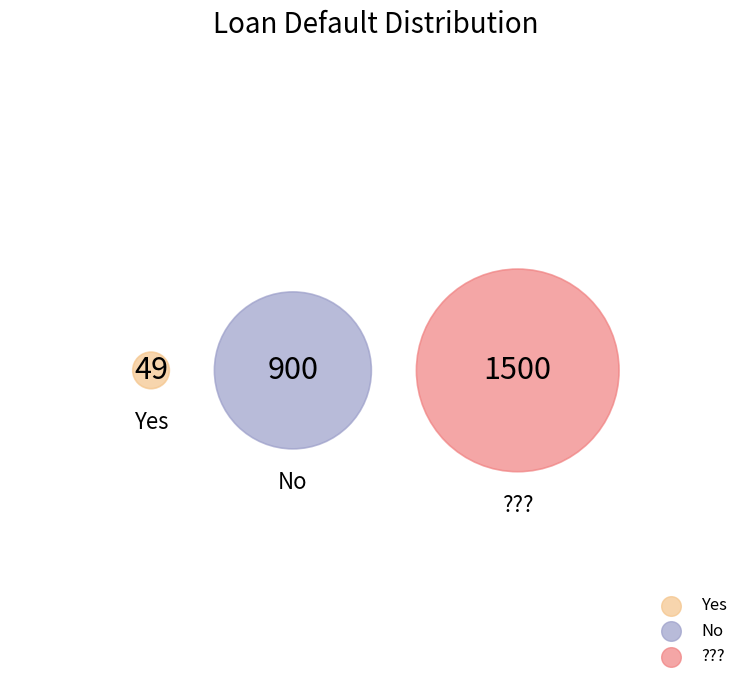

To the nearest percent, what is the combined percentage of Yes and No?

39%